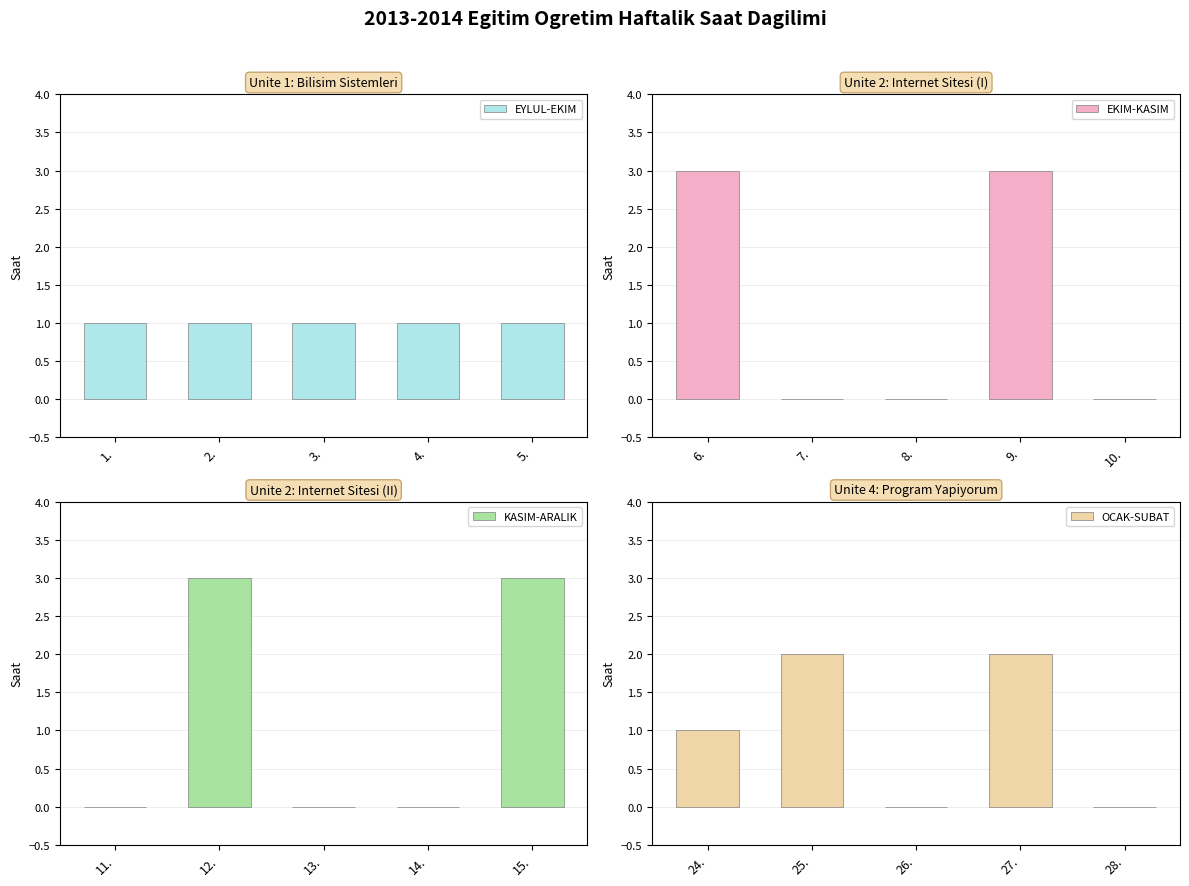

Are the bars grouped side by side (vs. stacked)?

Yes